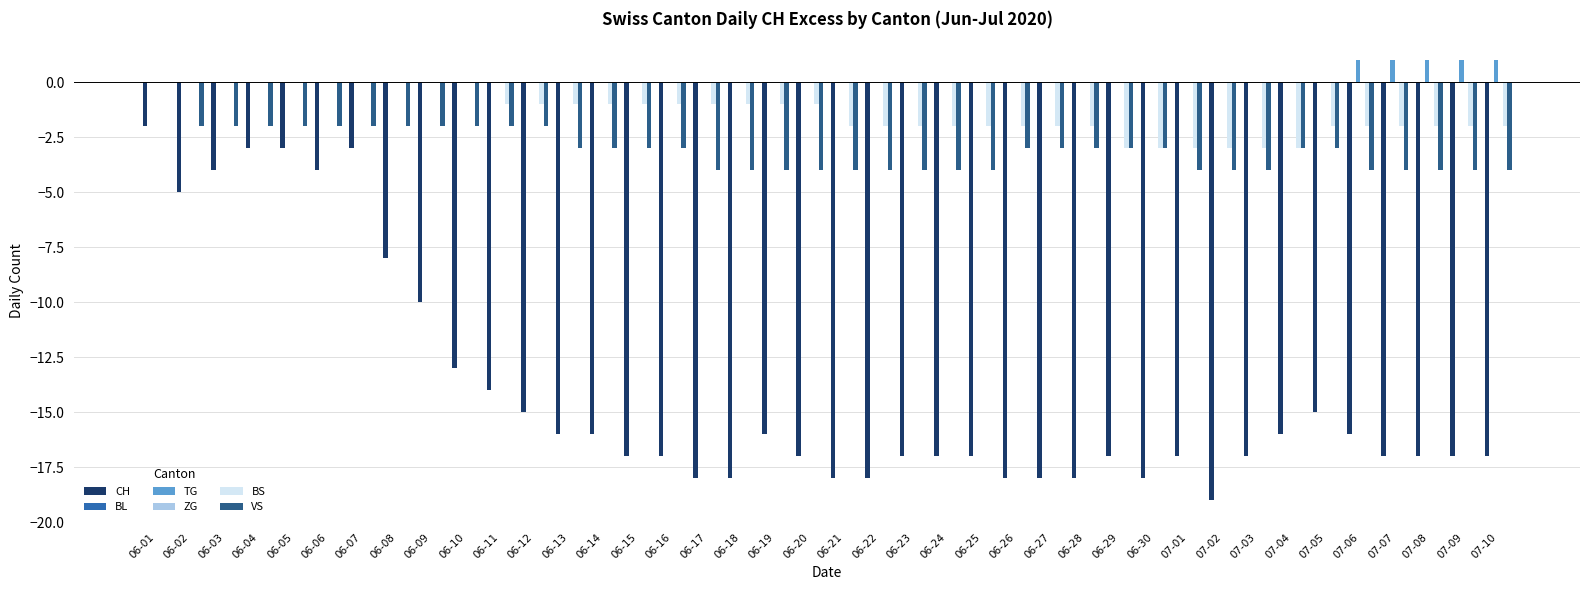

What is the value of the VS bar at the 9th from the left?

-2